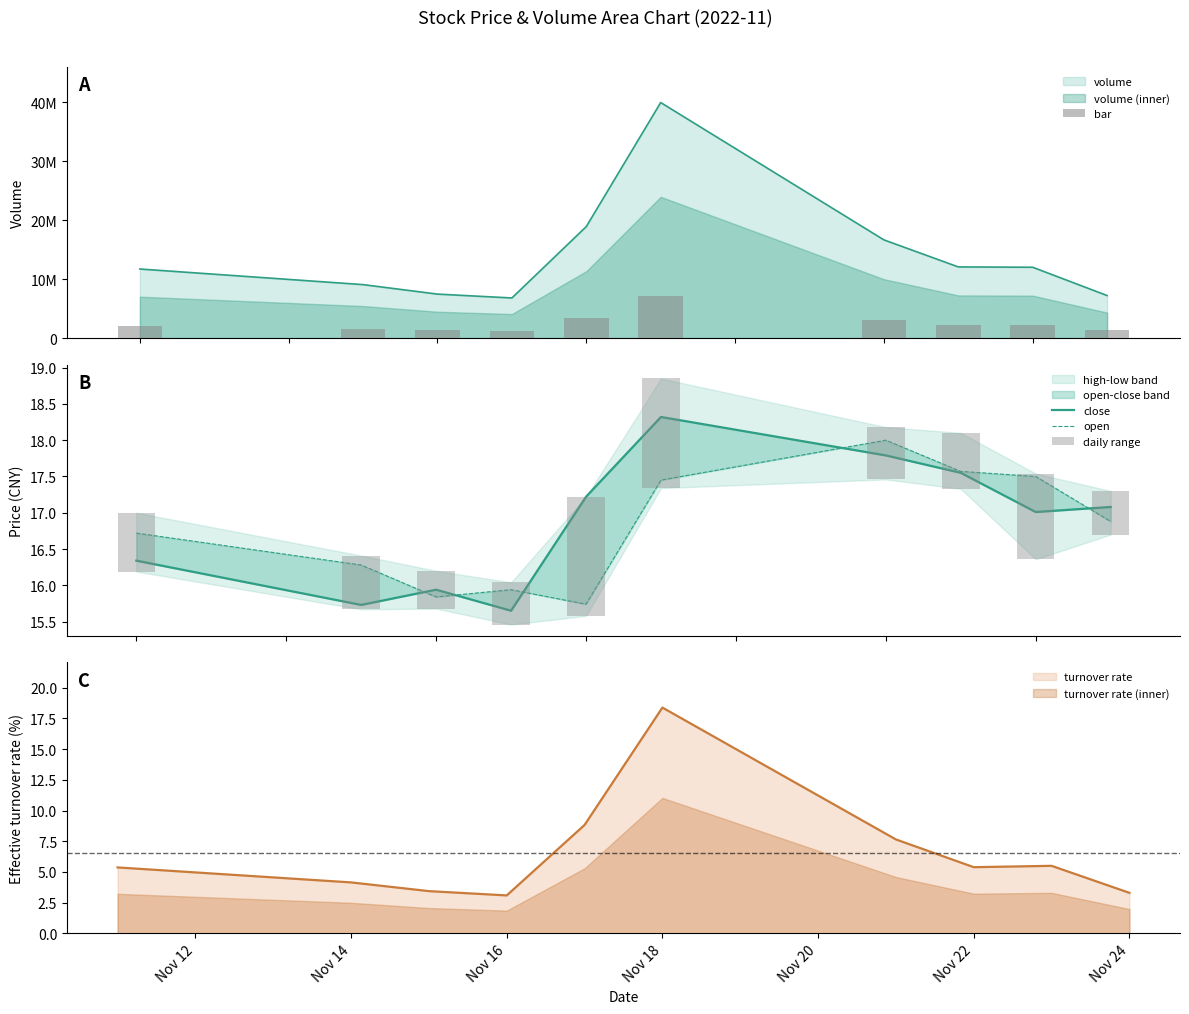

What is the total value across all series at Nov 14?

32.0